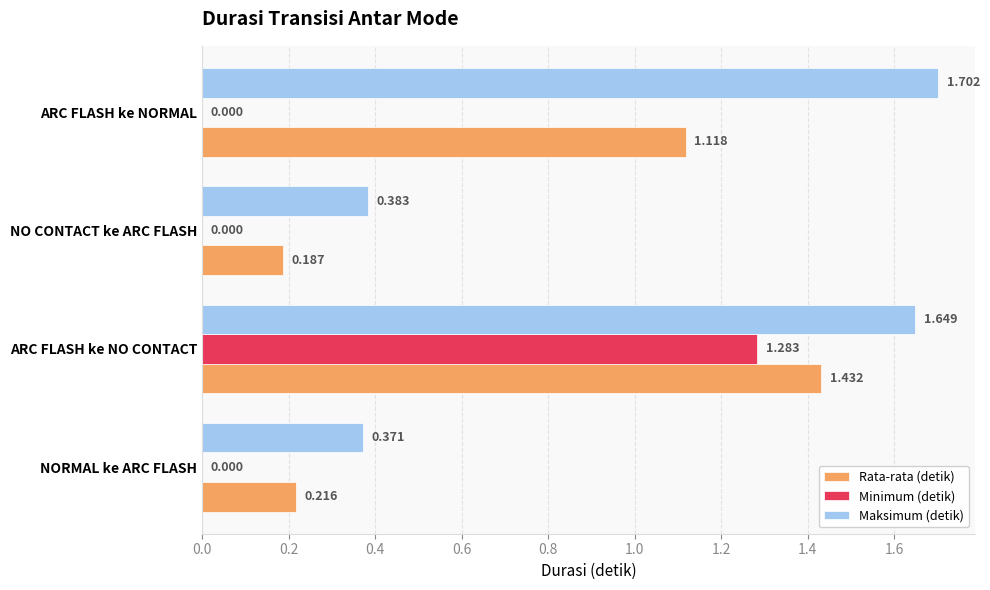

Which series has the largest range (max minus min)?

Maksimum (detik)